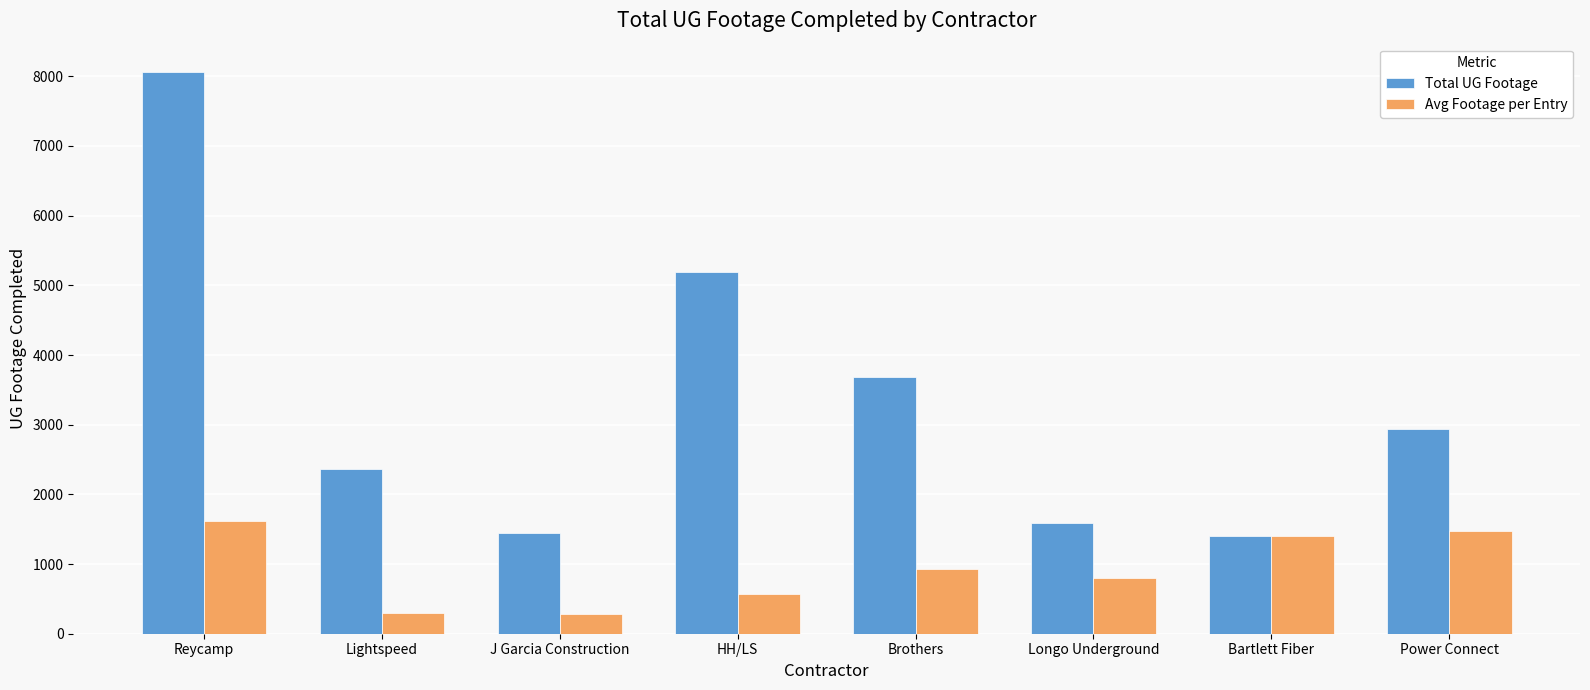

Rank the series at Longo Underground from highest to lowest value.

Total UG Footage, Avg Footage per Entry